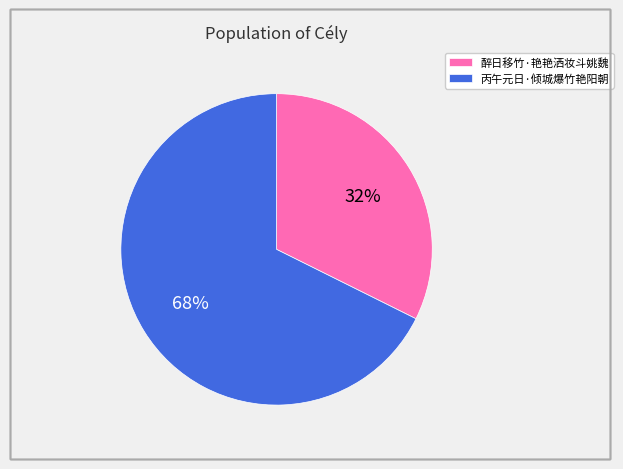

How many slices are in this pie chart?

2